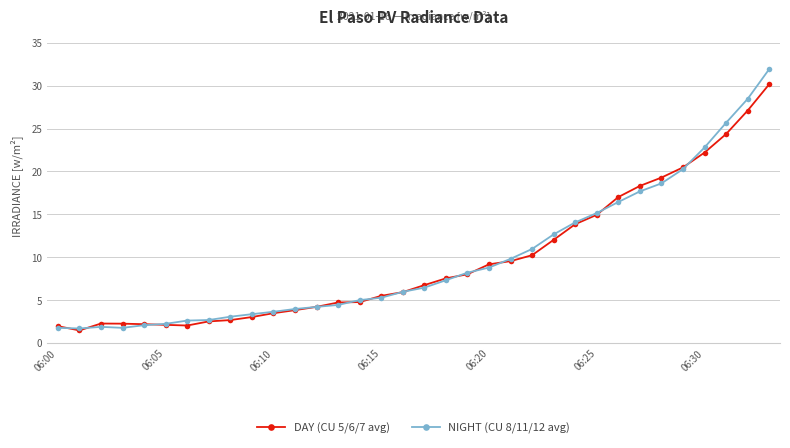

What are all the series names shown in the legend?

DAY (CU 5/6/7 avg), NIGHT (CU 8/11/12 avg)